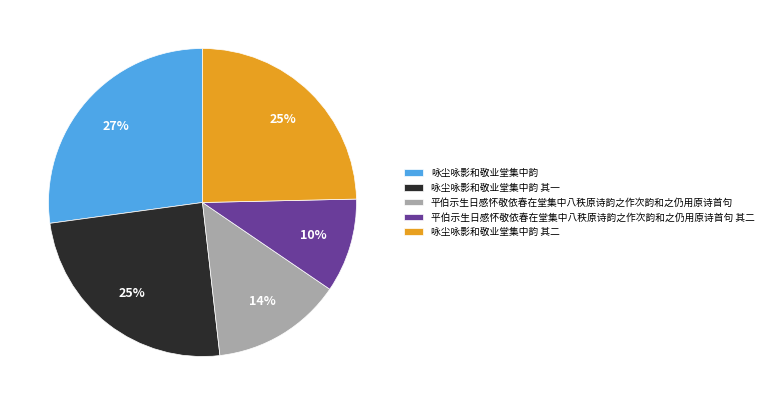

Is the sum of 咏尘咏影和敬业堂集中韵 其一 and 咏尘咏影和敬业堂集中韵 其二 greater than half?

No